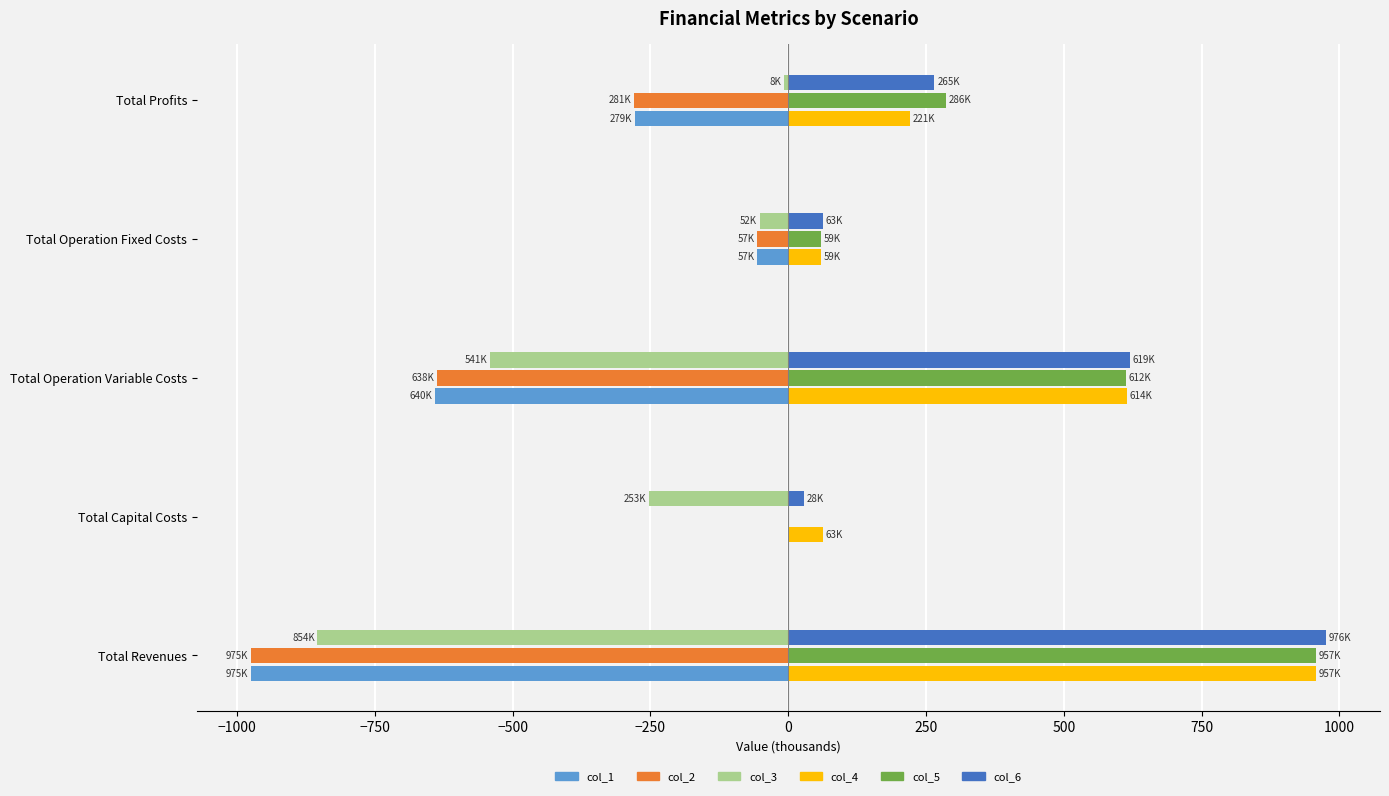

Which category has the highest value across all series?

Total Revenues